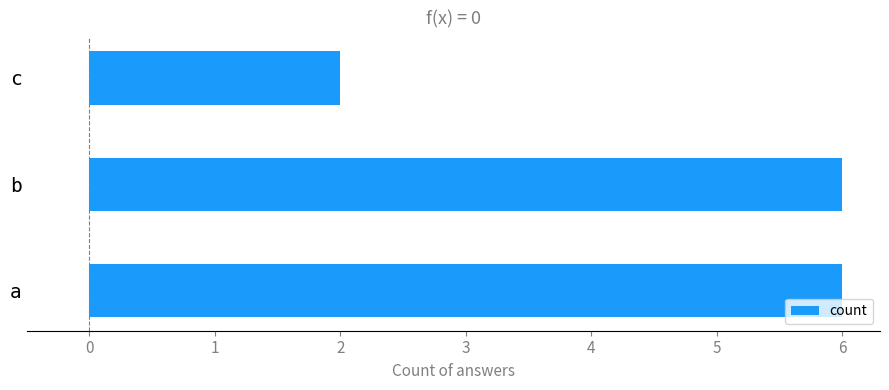

The value at c is 3. True or false?

False